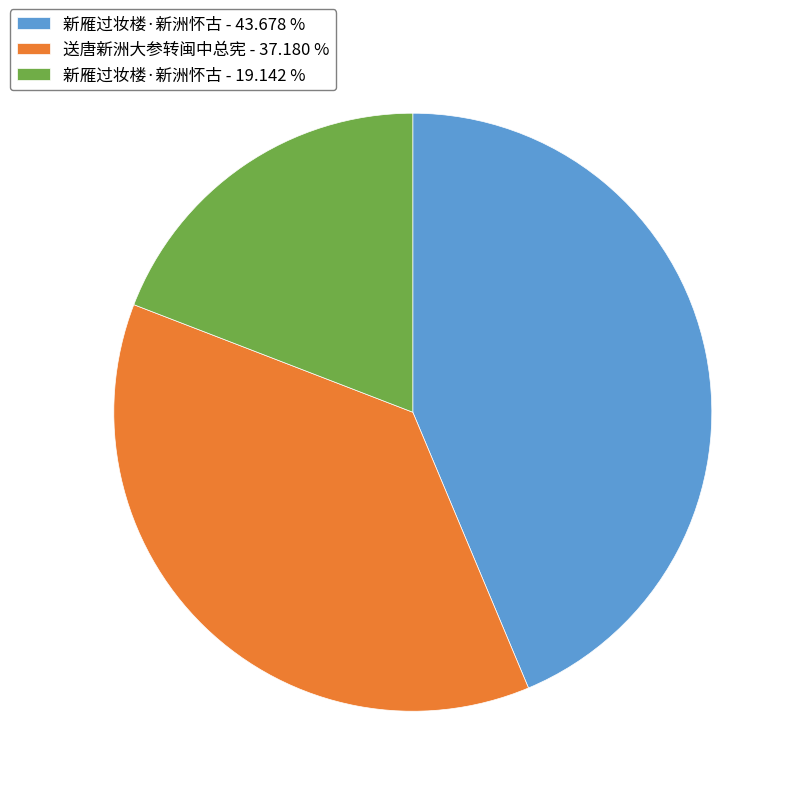

Is there any slice that represents more than half of the pie?

No